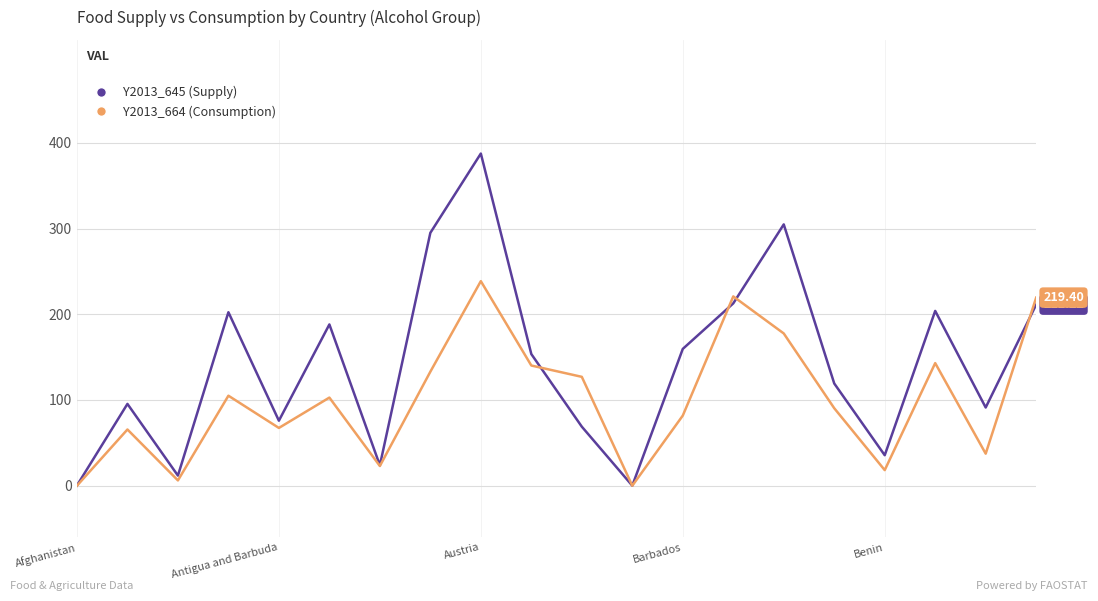

How many lines are shown in the chart?

2